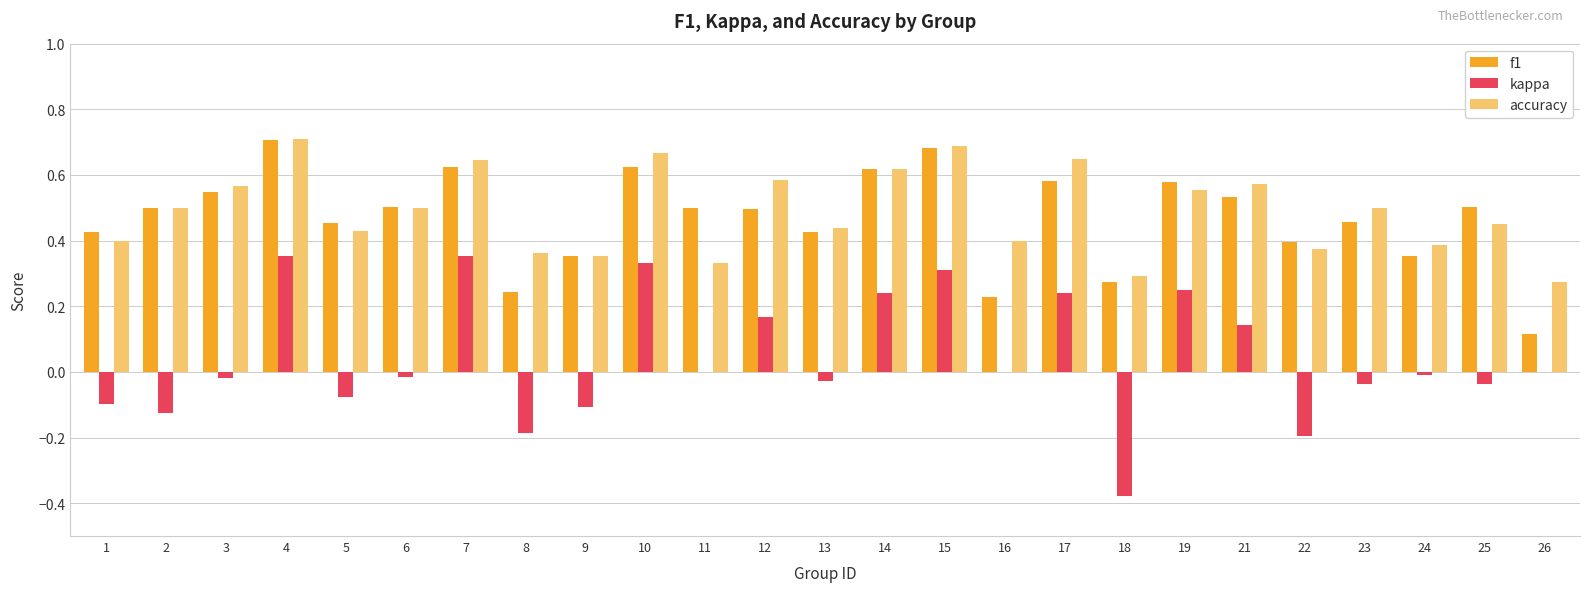

What is the sum of all kappa values?

1.1